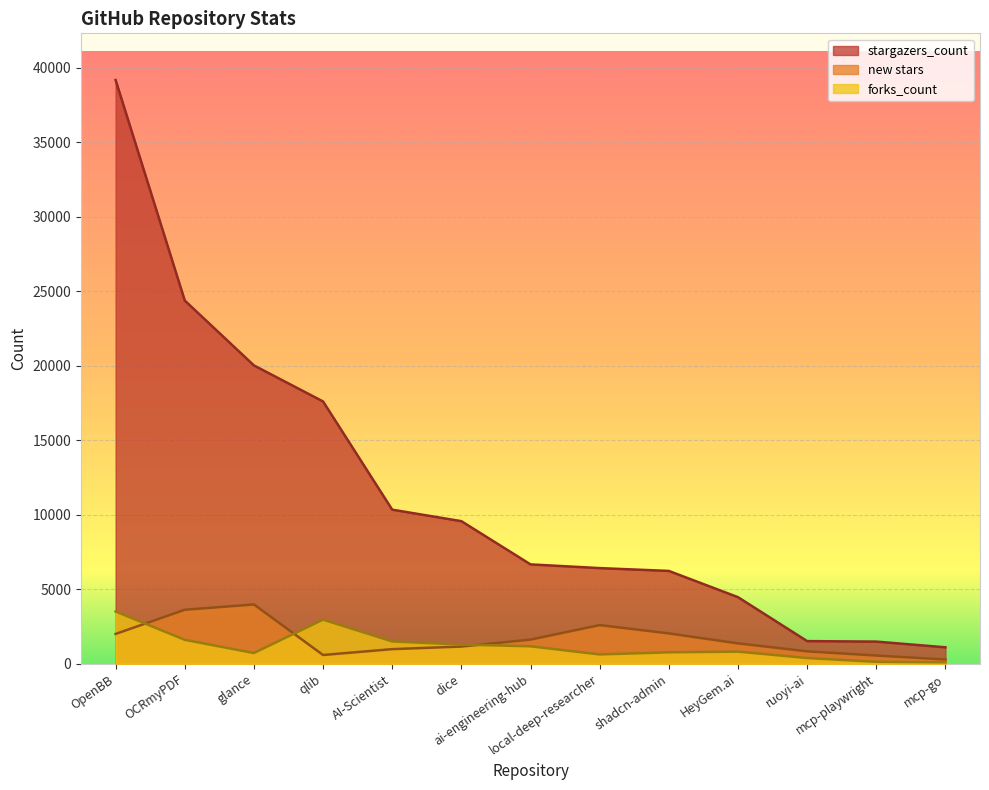

What is the difference between the new stars values at ruoyi-ai and mcp-go?

546